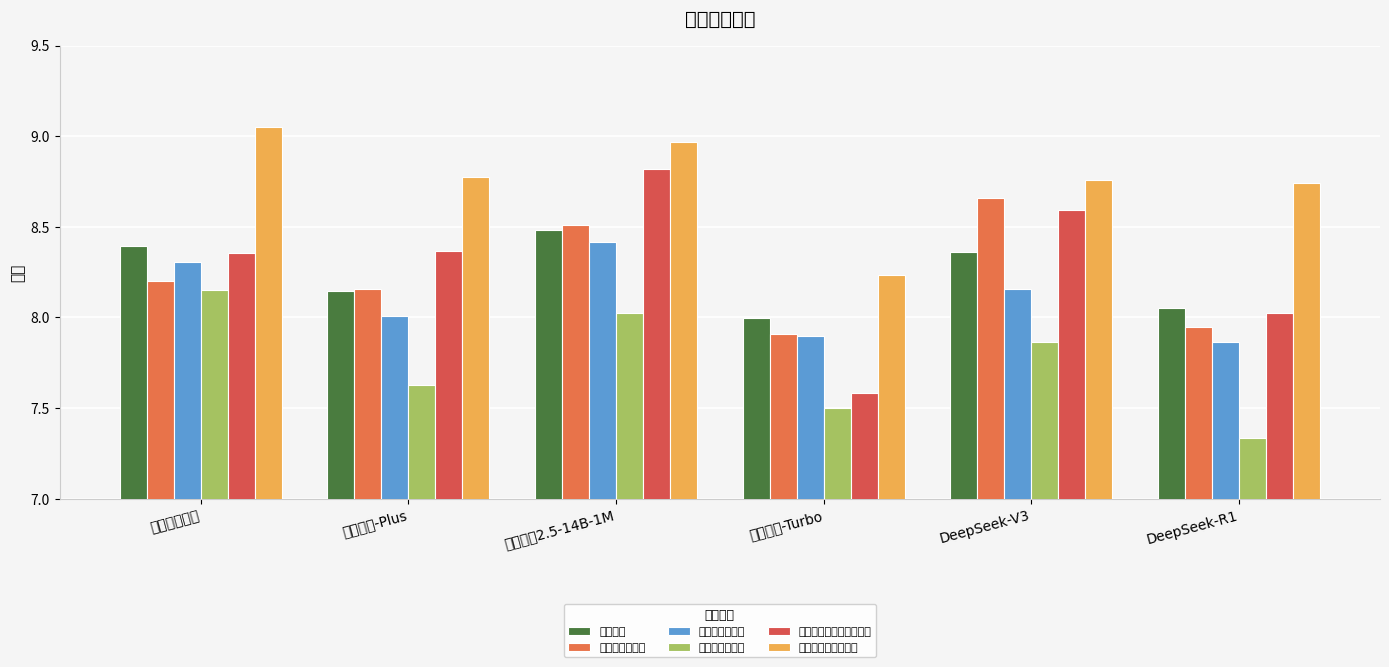

Reading right to left, transcribe all the data shown in this chart.

最终打分: DeepSeek-R1=8.1	DeepSeek-V3=8.4	通义千问-Turbo=8.0	通义千问2.5-14B-1M=8.5	通义千问-Plus=8.1	教师评分结果=8.4
结构完整性得分: DeepSeek-R1=8.0	DeepSeek-V3=8.7	通义千问-Turbo=7.9	通义千问2.5-14B-1M=8.5	通义千问-Plus=8.2	教师评分结果=8.2
逻辑清晰度得分: DeepSeek-R1=7.9	DeepSeek-V3=8.2	通义千问-Turbo=7.9	通义千问2.5-14B-1M=8.4	通义千问-Plus=8.0	教师评分结果=8.3
语言连贯性得分: DeepSeek-R1=7.3	DeepSeek-V3=7.9	通义千问-Turbo=7.5	通义千问2.5-14B-1M=8.0	通义千问-Plus=7.6	教师评分结果=8.2
内容独特性和创新性得分: DeepSeek-R1=8.0	DeepSeek-V3=8.6	通义千问-Turbo=7.6	通义千问2.5-14B-1M=8.8	通义千问-Plus=8.4	教师评分结果=8.4
课程知识掌握度得分: DeepSeek-R1=8.7	DeepSeek-V3=8.8	通义千问-Turbo=8.2	通义千问2.5-14B-1M=9.0	通义千问-Plus=8.8	教师评分结果=9.1